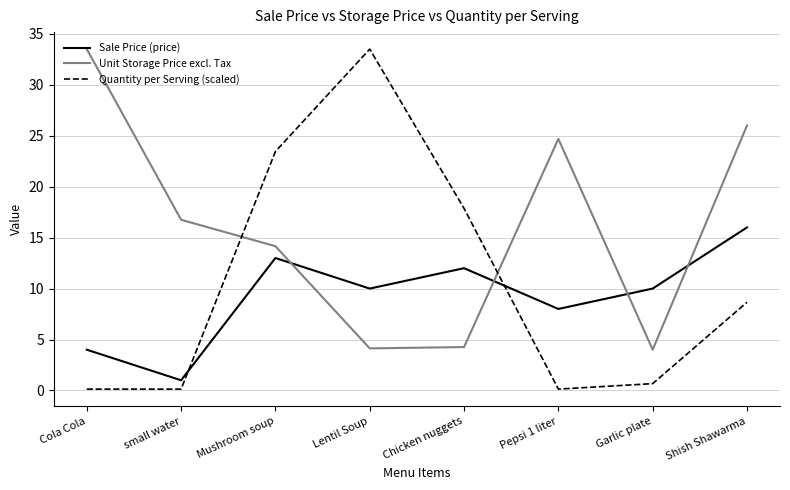

Which series has the widest spread of values?

Quantity per Serving (scaled)